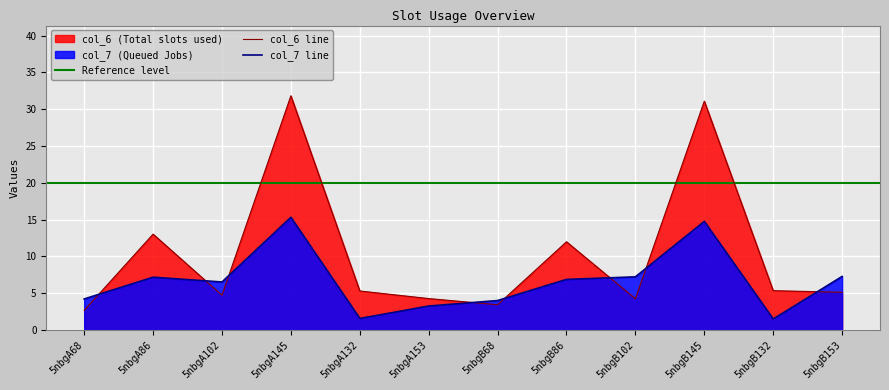

Where do col_6 and col_7 first cross each other?

5nbgA68 and 5nbgA86